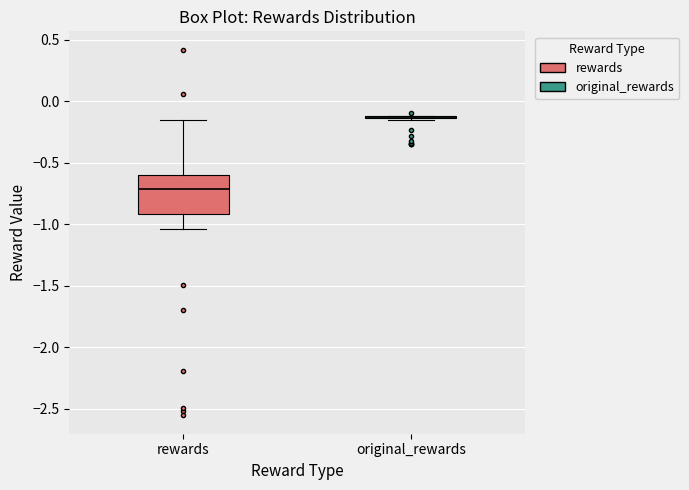

Reading left to right, transcribe this box plot: for each box, give where its median line is, the range the box spans, and where its two whiskers end, as read against the y-axis. The values are not printed on the chart, so give them approximately, as read against the axis.

rewards: median -0.70, box -0.90 to -0.60, whiskers -1.05 to -0.15
original_rewards: box collapsed to a line at -0.15, whiskers -0.15 to -0.10